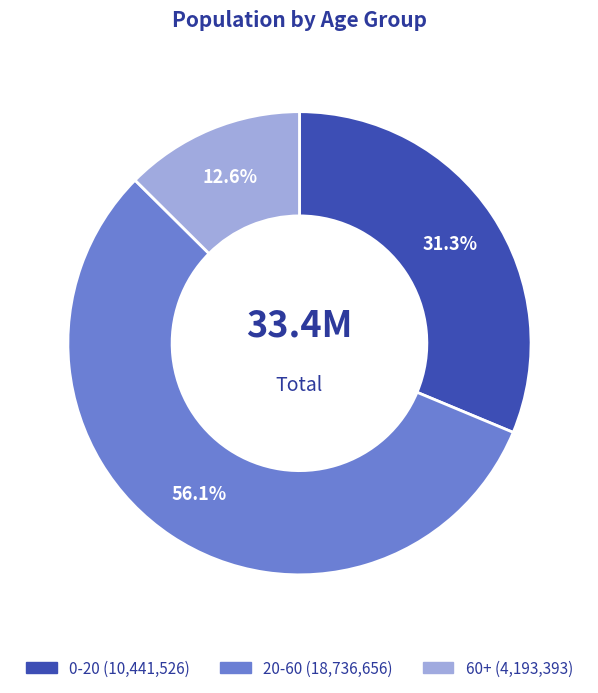

Between 0-20 and 20-60, which is larger?

20-60